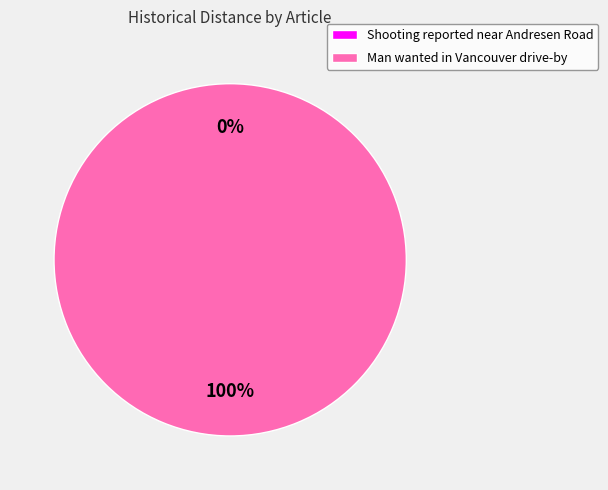

To the nearest percent, what is the average slice percentage?

50%